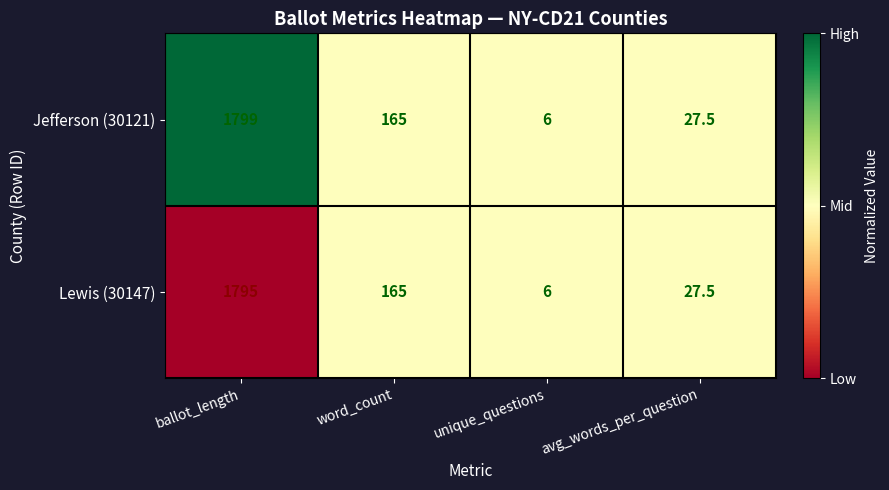

What is the total value across all series at ballot_length?

3594.0